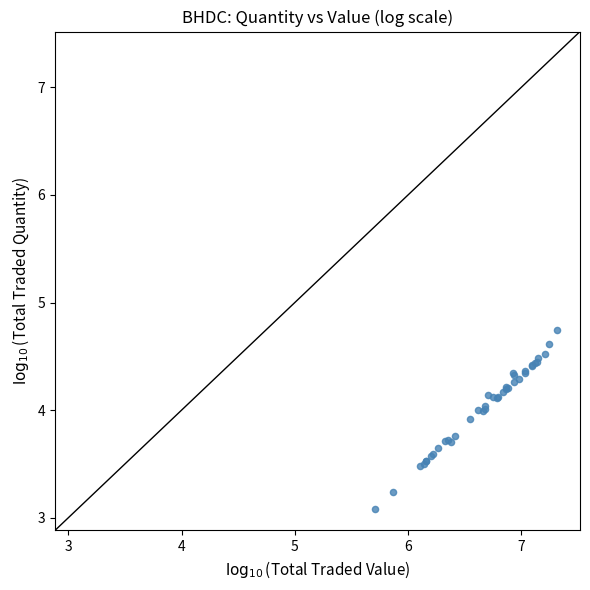

What Y value in the scatter plot is closest to 3?

3.1